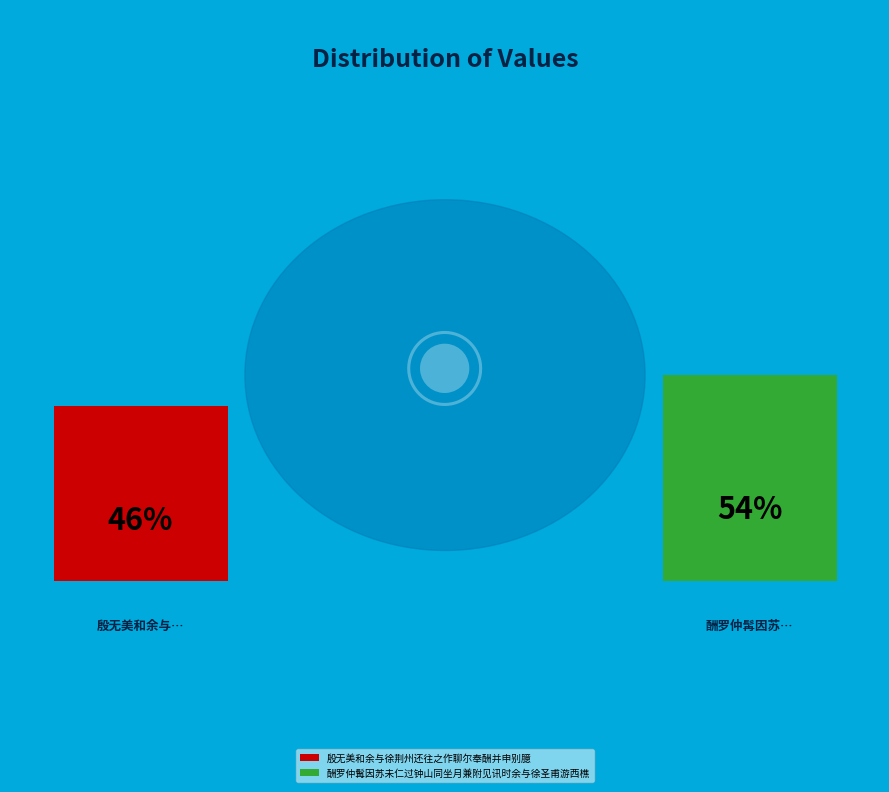

How many slices are in this pie chart?

2